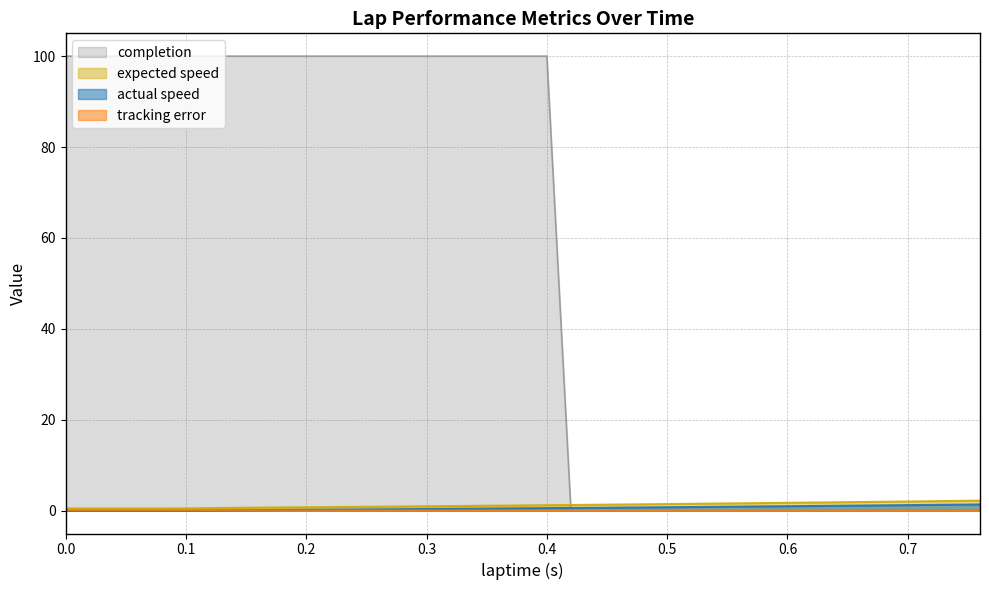

At how many categories does at least one series exceed 80?

21